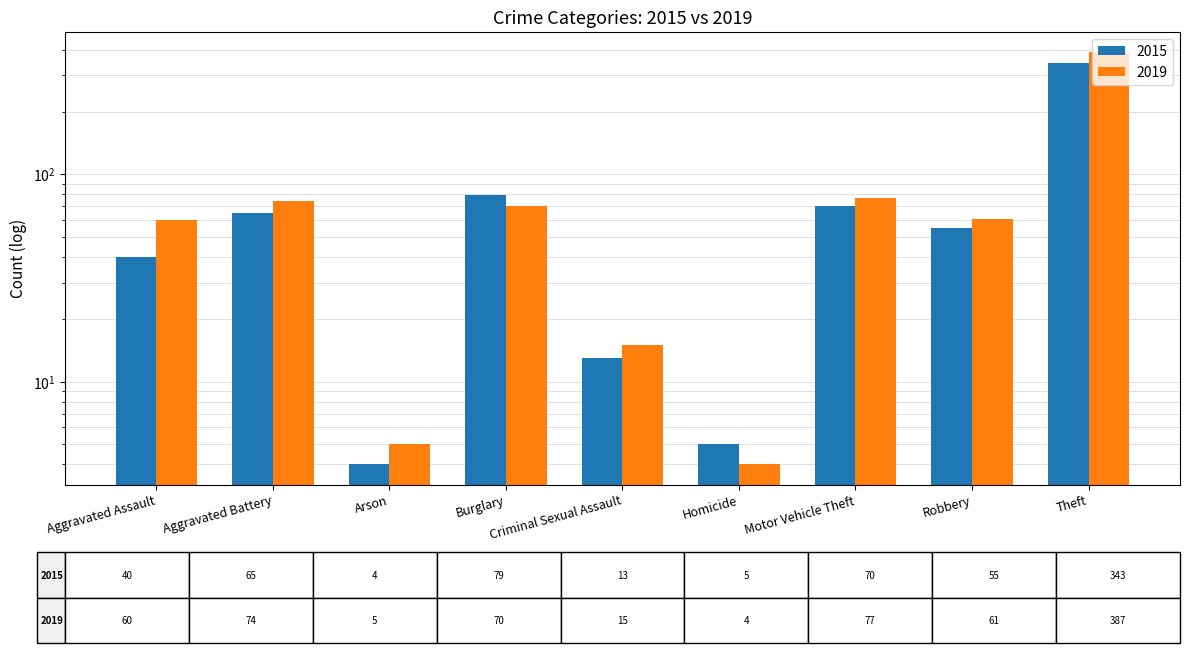

Is the value of 2019 at Criminal Sexual Assault greater than the value of 2015 at Burglary?

No